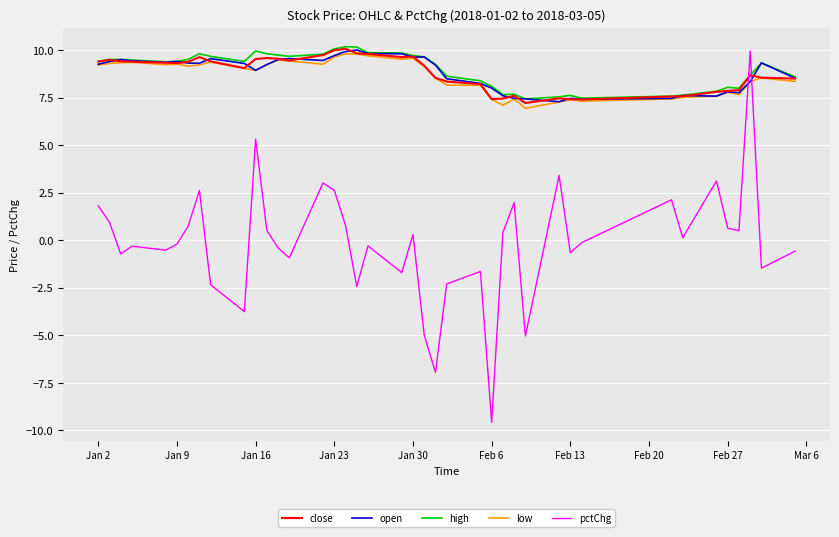

Which series has the widest spread of values?

pctChg